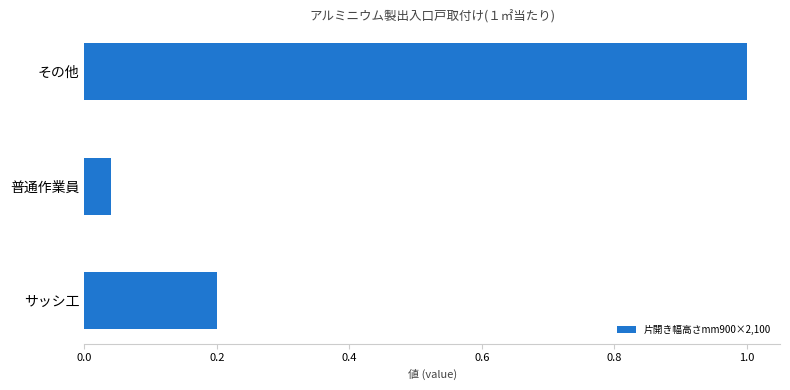

How many bars are there in total?

3